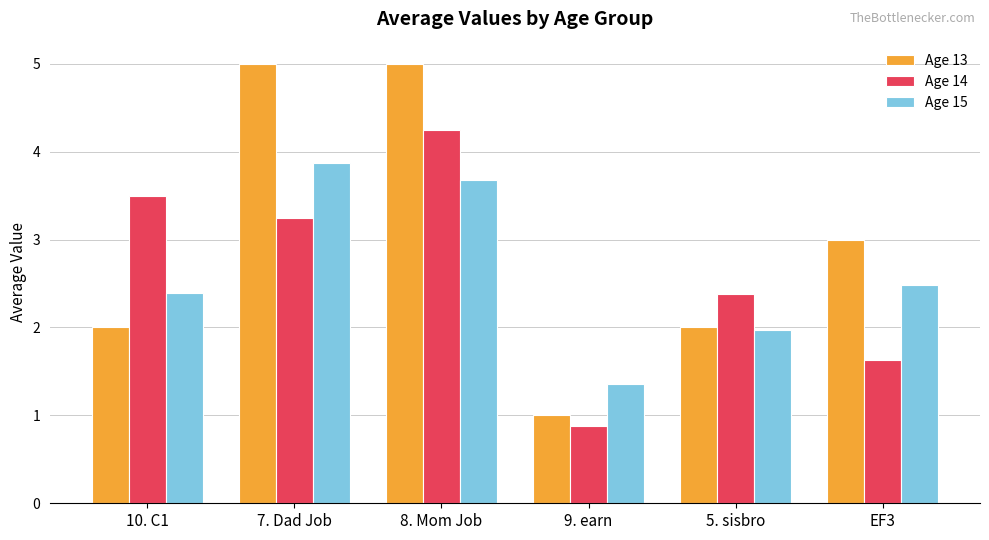

At which label does Age 13 reach its minimum?

9. earn